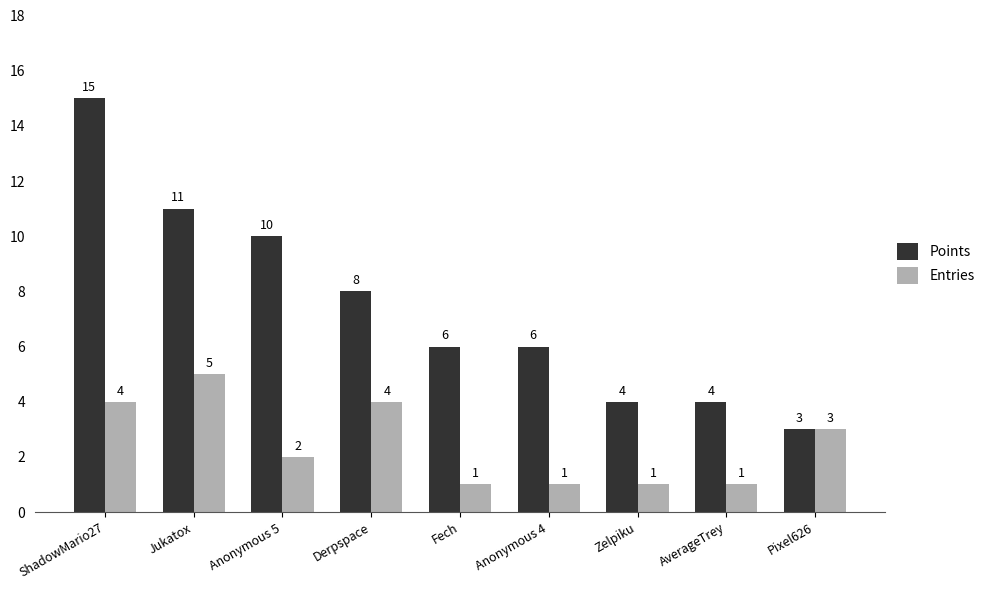

What is the difference between the second highest and minimum values in the Entries series?

3